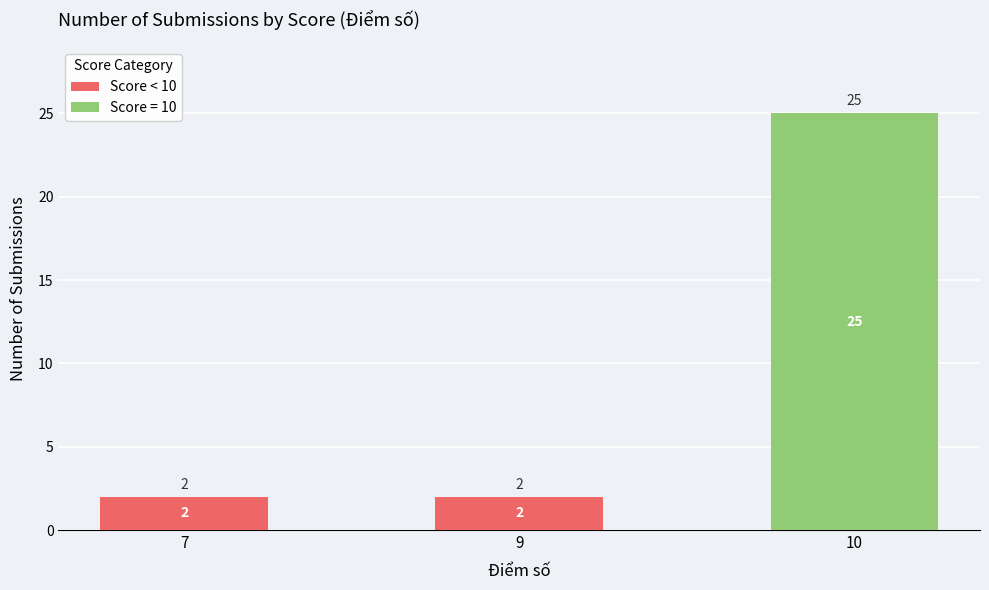

At which category is the sum across all series the highest?

10